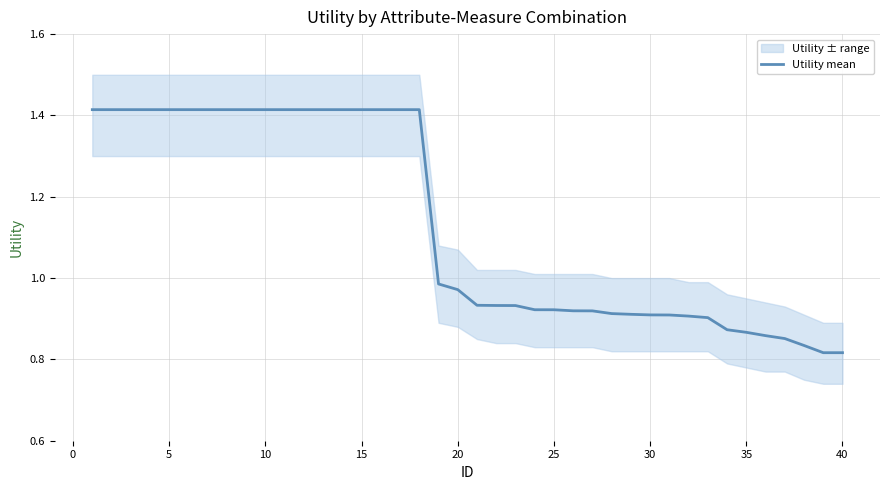

How many lines are shown in the chart?

1